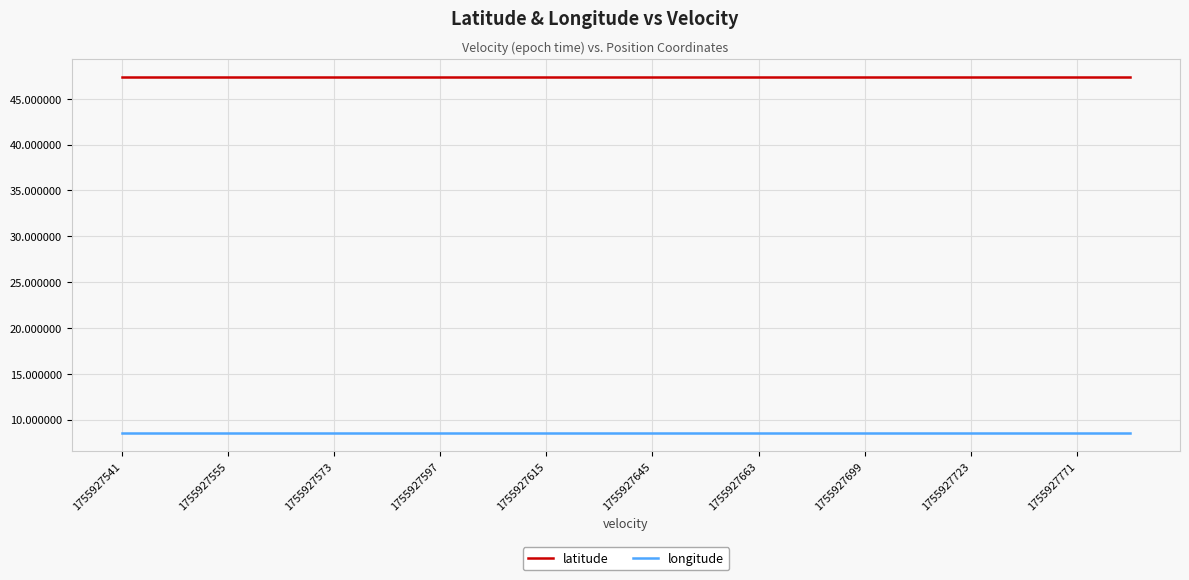

True or false: latitude and longitude cross at least once.

False